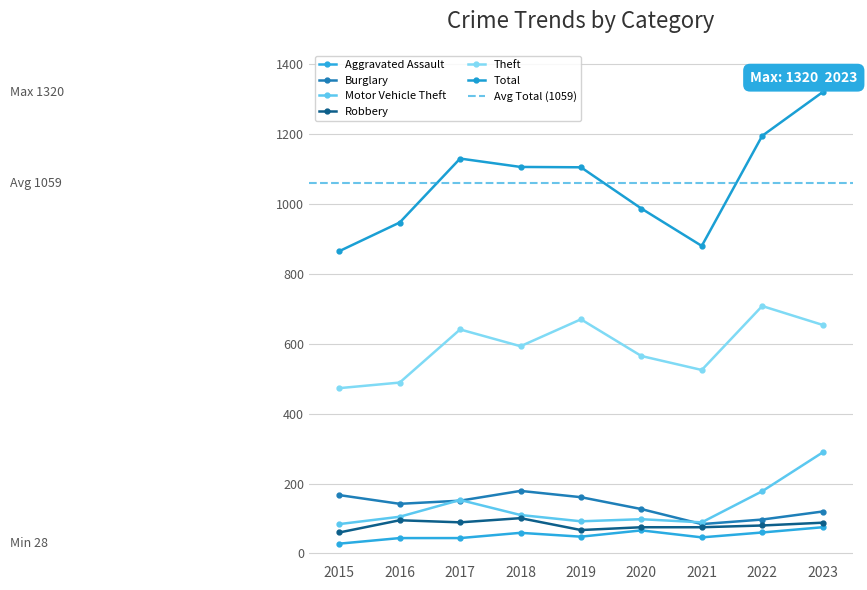

At which category is the sum across all series the highest?

2023